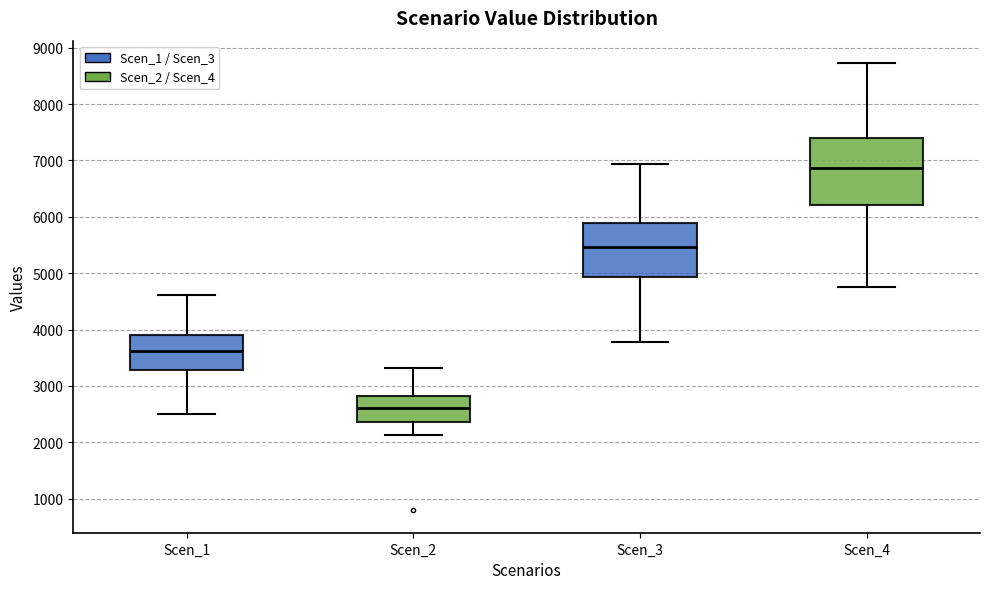

Where does the upper whisker of the box for Scen_3 end on the y-axis? The values are not printed on the chart, so give them approximately, as read against the axis.

6900